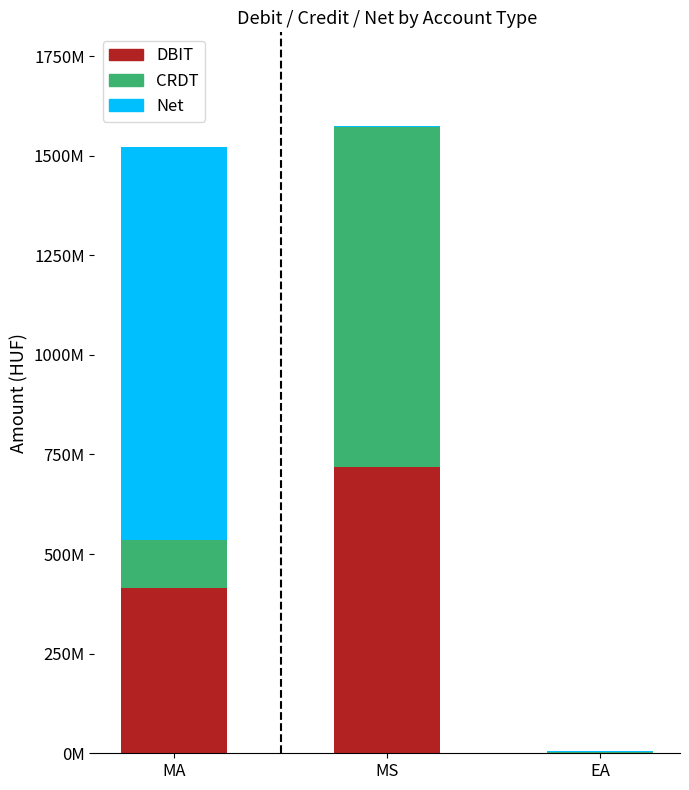

At which label does DBIT first exceed 414118816?

MS